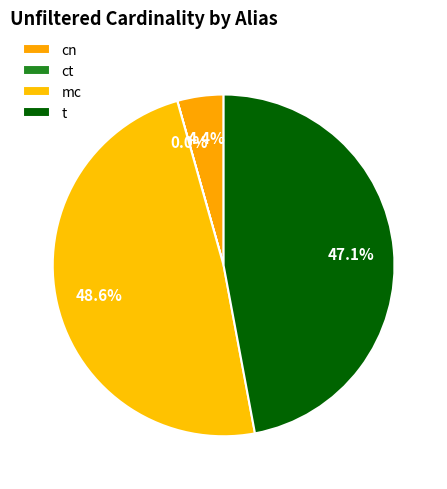

Is it true that cn is 4% of the pie?

True